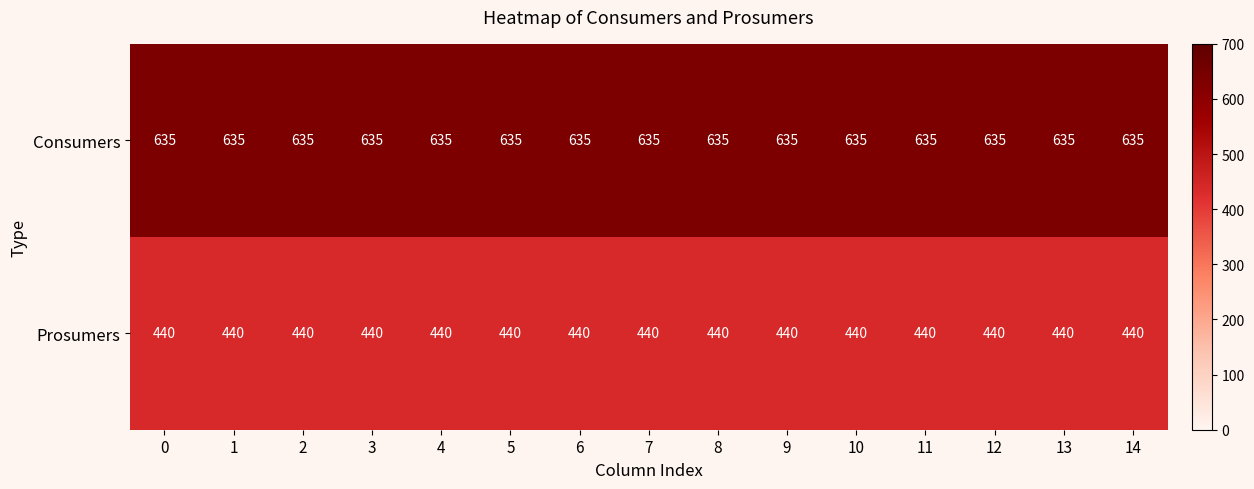

The Prosumers series shows 440 at 12. True or false?

True